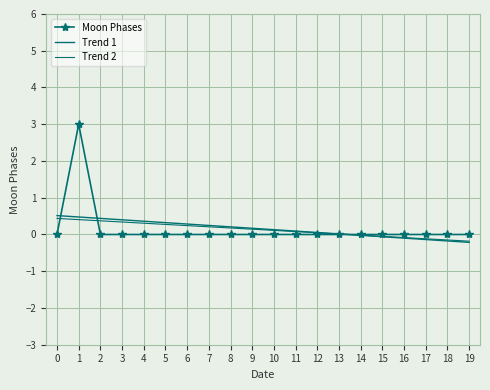

True or false: Moon Phases has a value of 1.4 at 8.

False